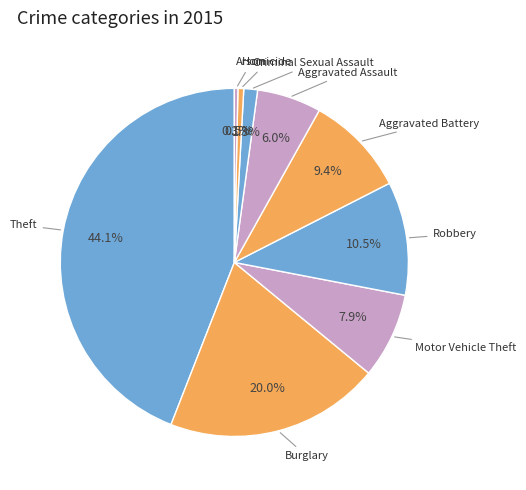

Which category has the biggest portion of the pie?

Theft